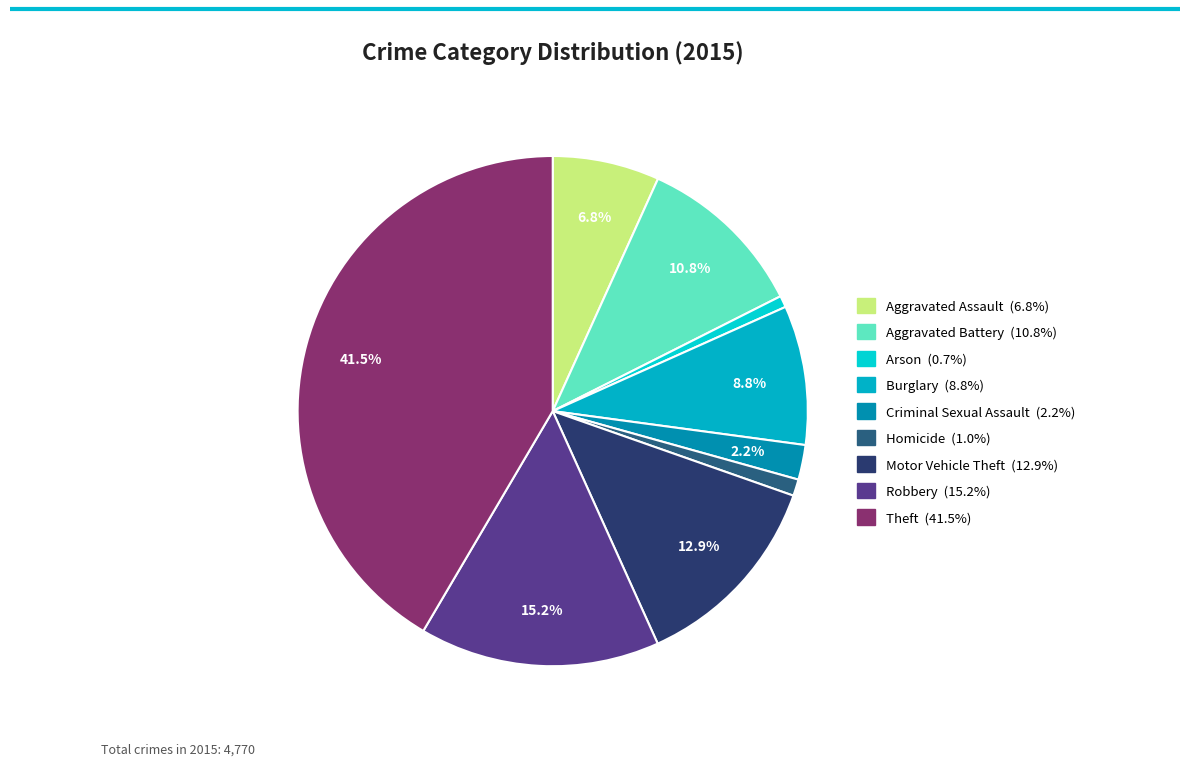

True or false: Burglary accounts for 1% of the total.

False